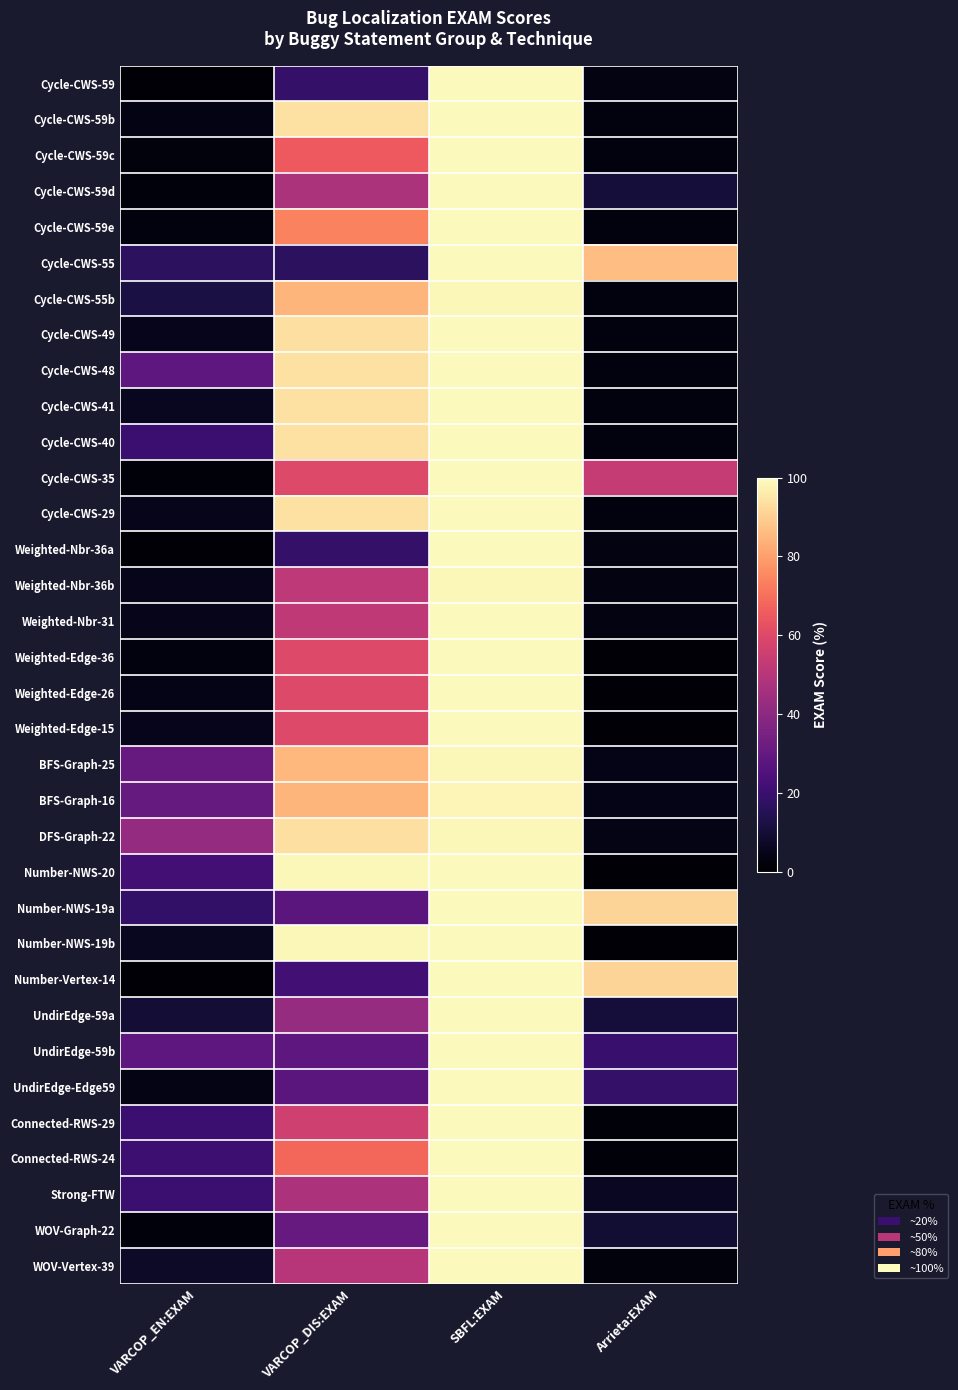

What is the maximum value shown in the chart?

98.9